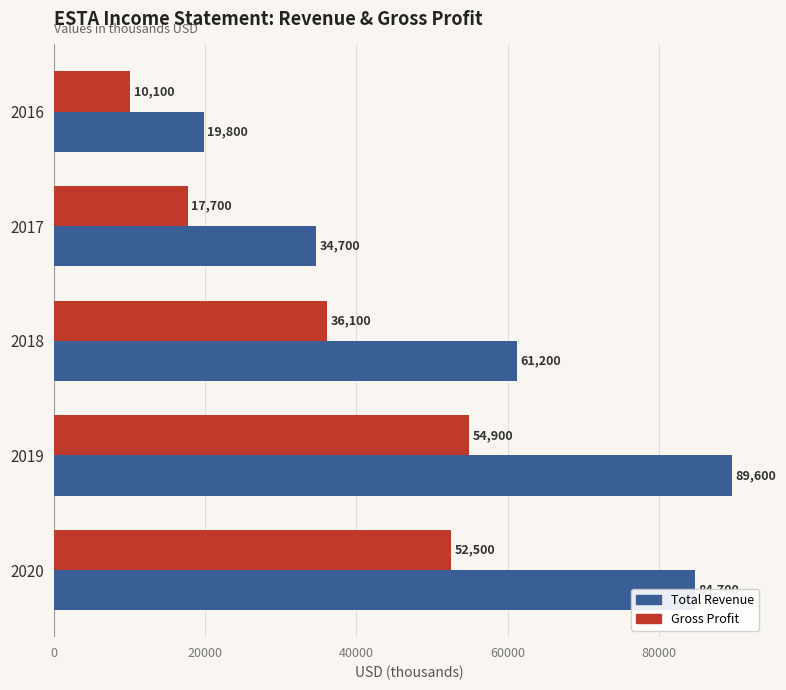

Count the number of categories in the chart.

5